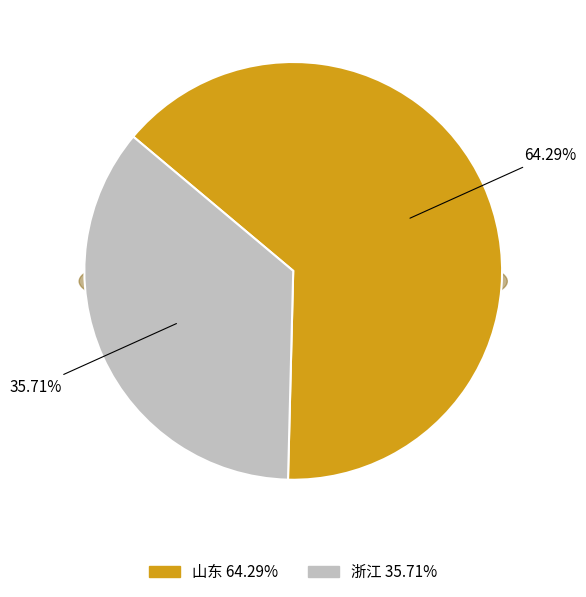

How many segments does this pie chart have?

2